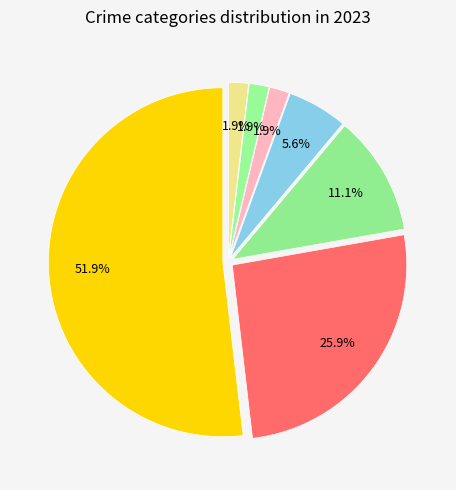

How many slices are in this pie chart?

7